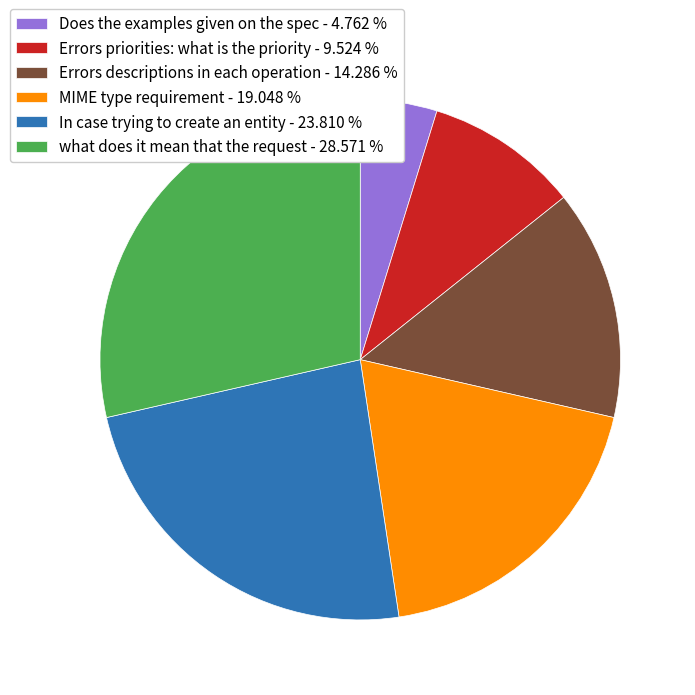

Does Does the examples given on the spec - 4.762 % represent more than half of the total?

No